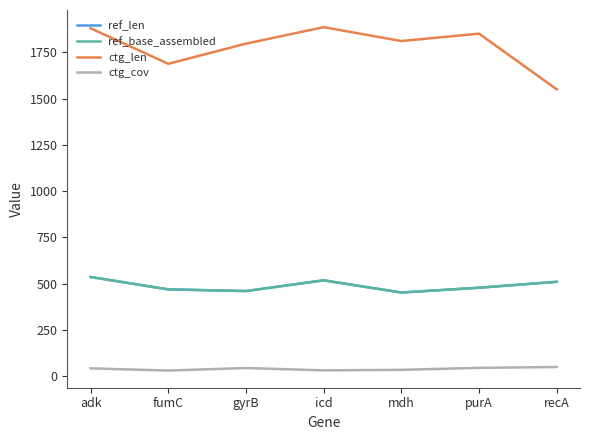

Does the chart have visible grid lines?

No